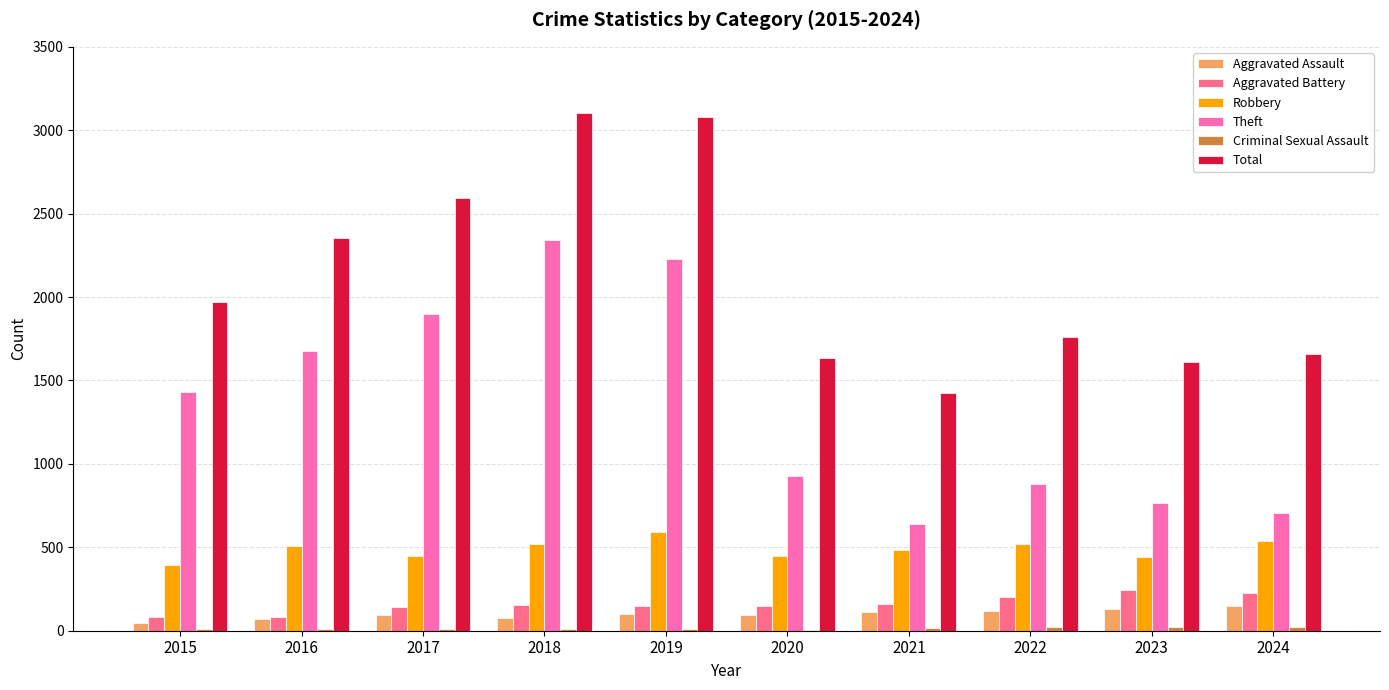

What is the maximum value for Theft?

2342